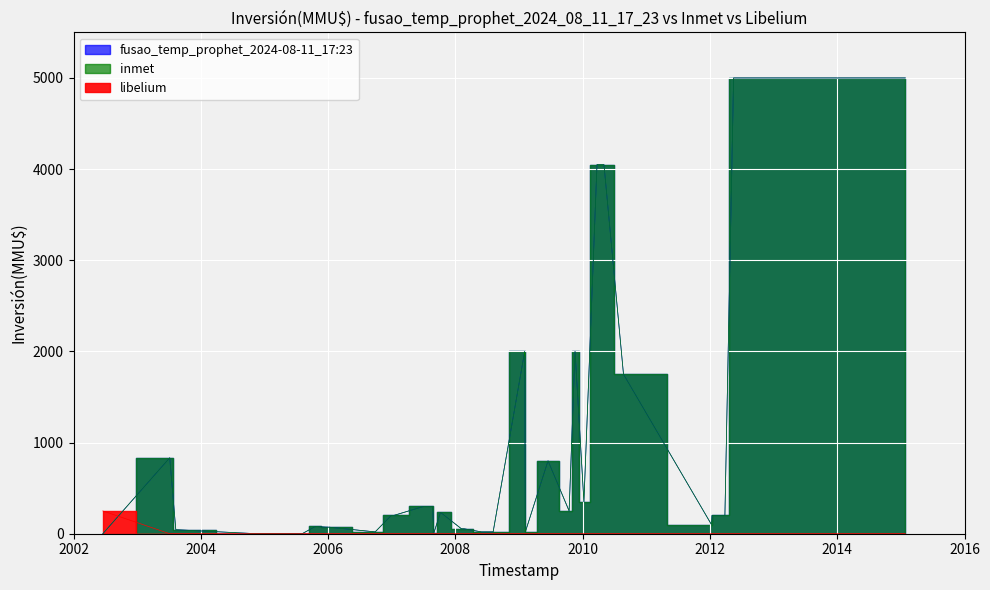

True or false: libelium and inmet cross at least once.

True